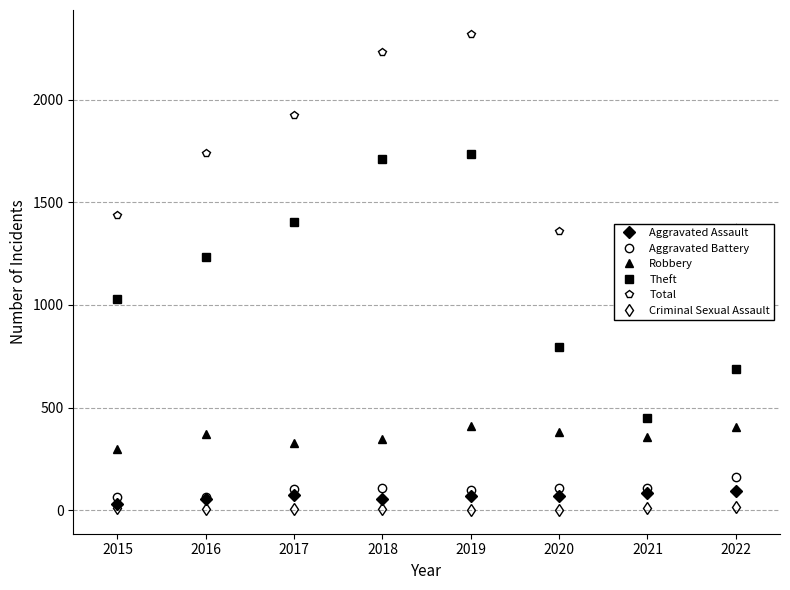

What is the value of the Criminal Sexual Assault point at the 3rd from the left?

5